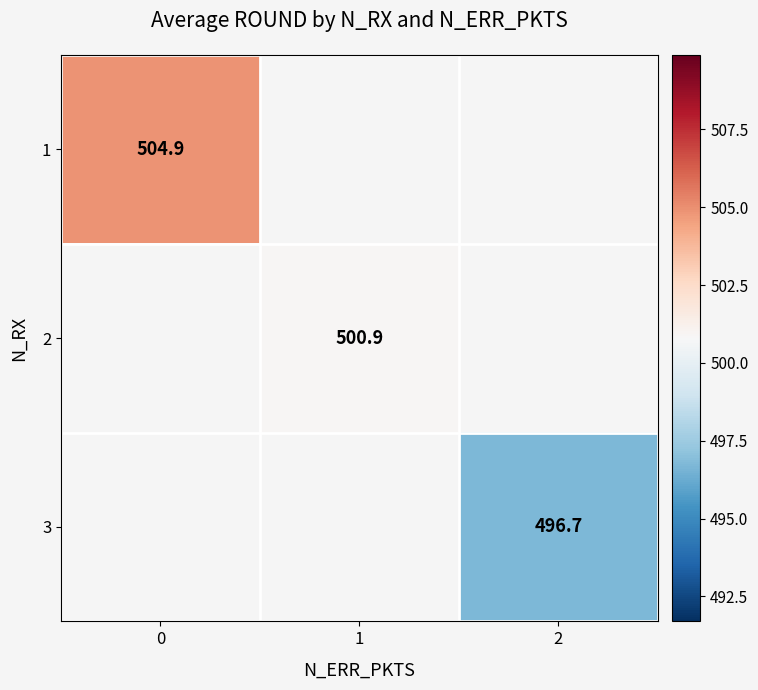

True or false: 3 has a value of 764.5 at 2.

False